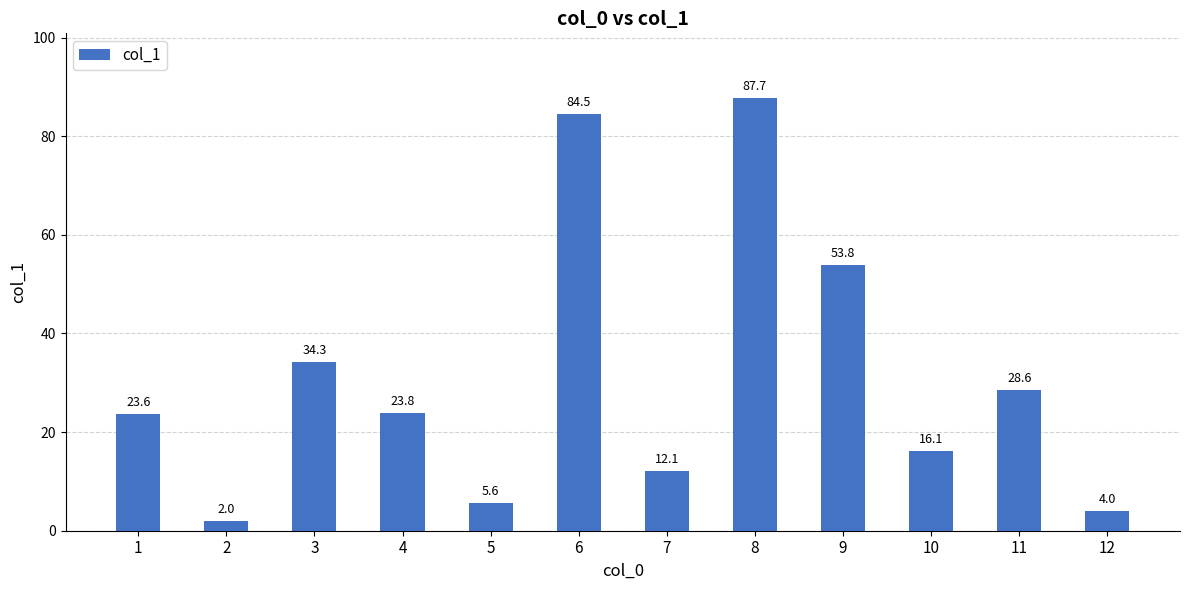

True or false: the data shows 87.7 at 8.

True